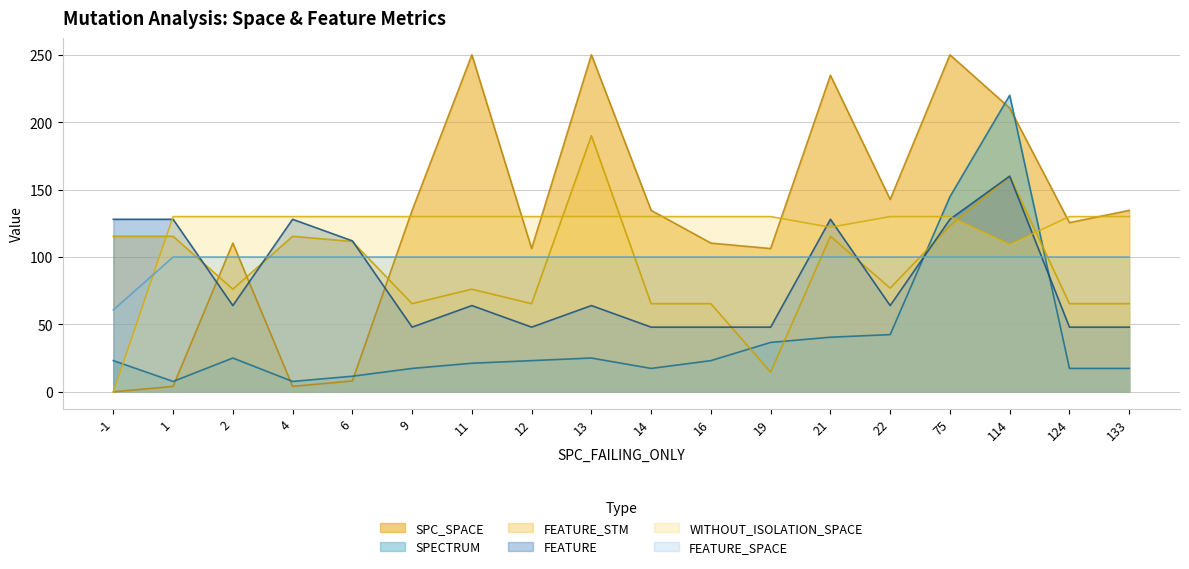

The value of FEATURE at 124 is 48.0. True or false?

True